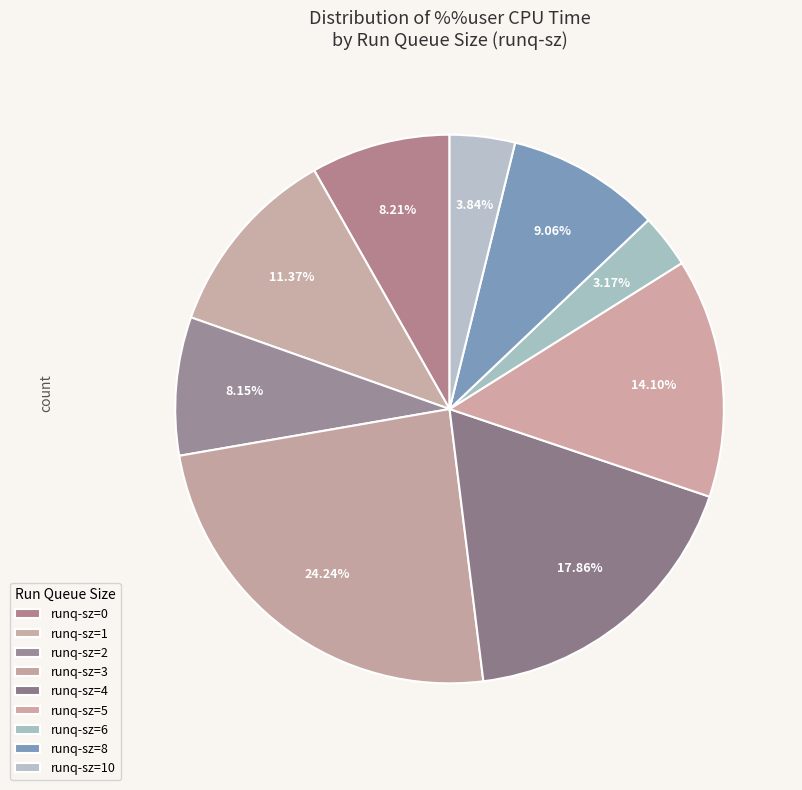

Is there a majority slice in this chart?

No